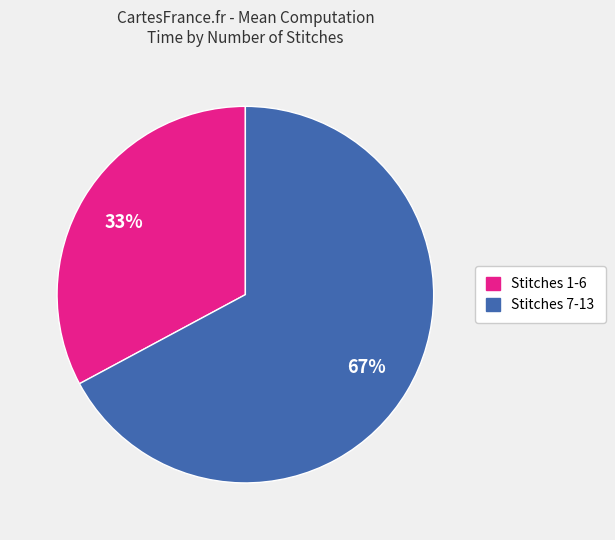

Is there any slice that represents more than half of the pie?

Yes